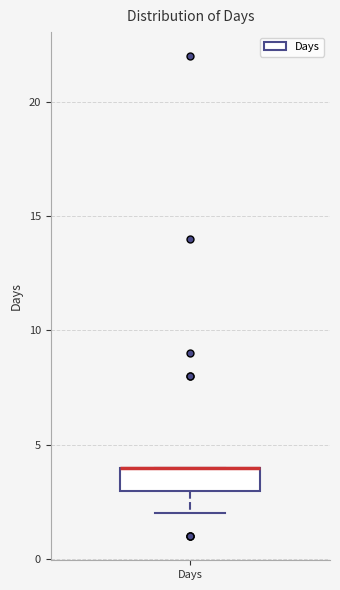

Transcribe this box plot: give where the median line is, the range the box spans, and where the two whiskers end, as read against the y-axis. The values are not printed on the chart, so give them approximately, as read against the axis.

median 4 (drawn on the box's upper edge), box 3 to 4, whiskers 2 to 4